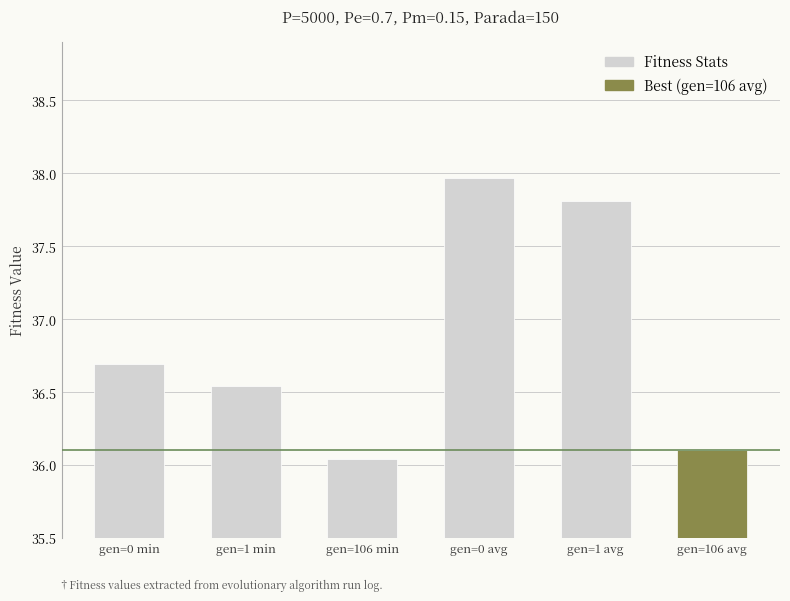

What is the difference between the maximum and minimum values?

1.9